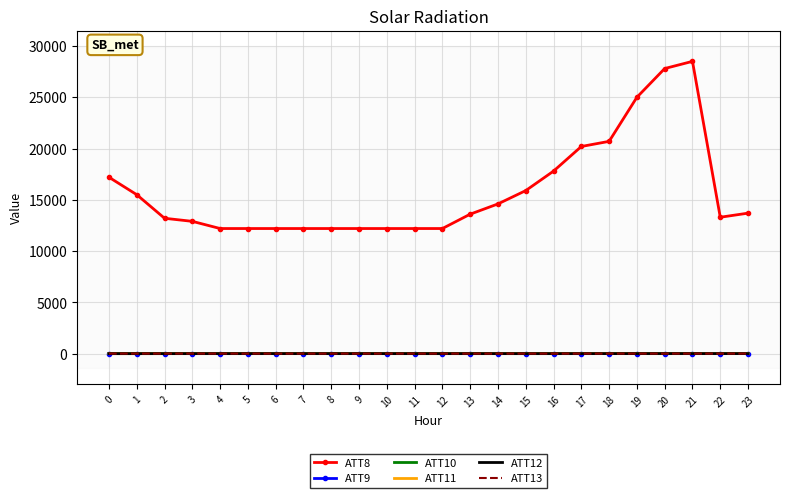

True or false: ATT9 and ATT8 cross at least once.

False